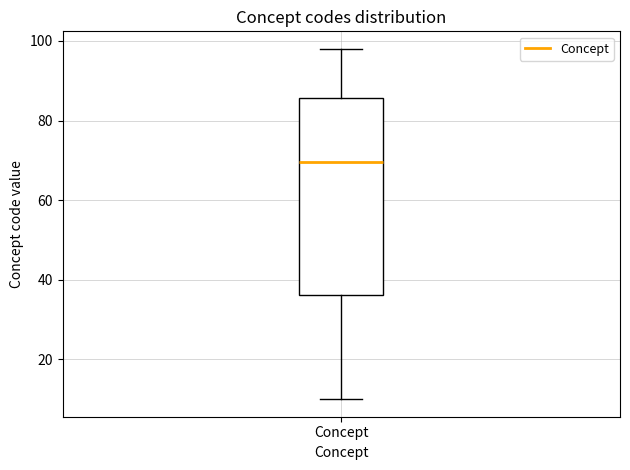

Read this box plot against the y-axis: the position of the median line, the range covered by the box, and the ends of both whiskers. The values are not printed on the chart, so give them approximately, as read against the axis.

median 70, box 36 to 86, whiskers 10 to 98